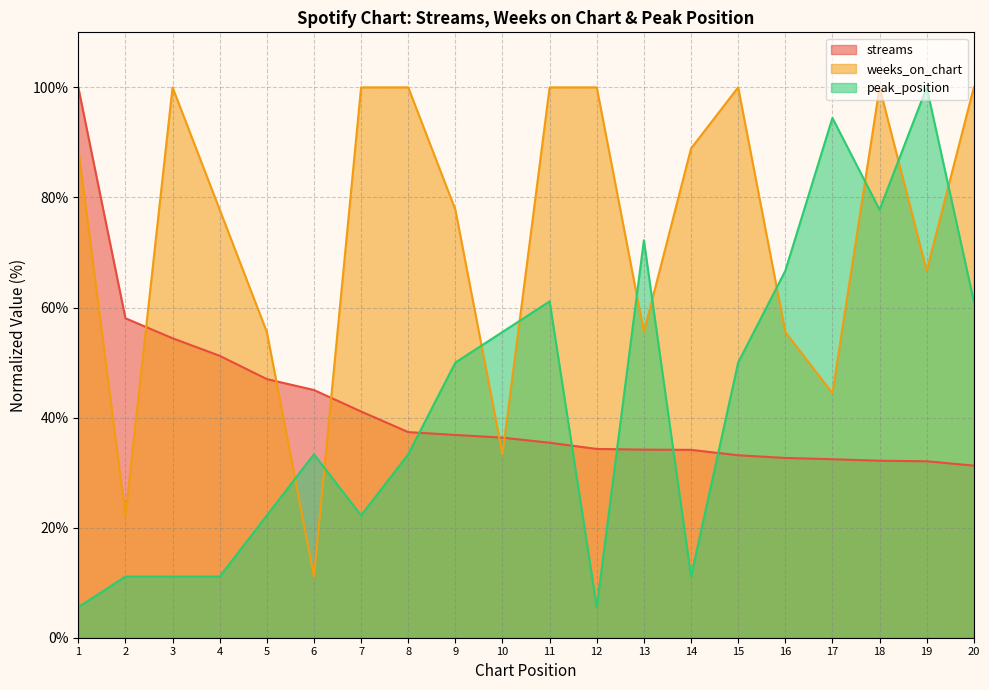

How many intersections are there between streams and peak_position?

5